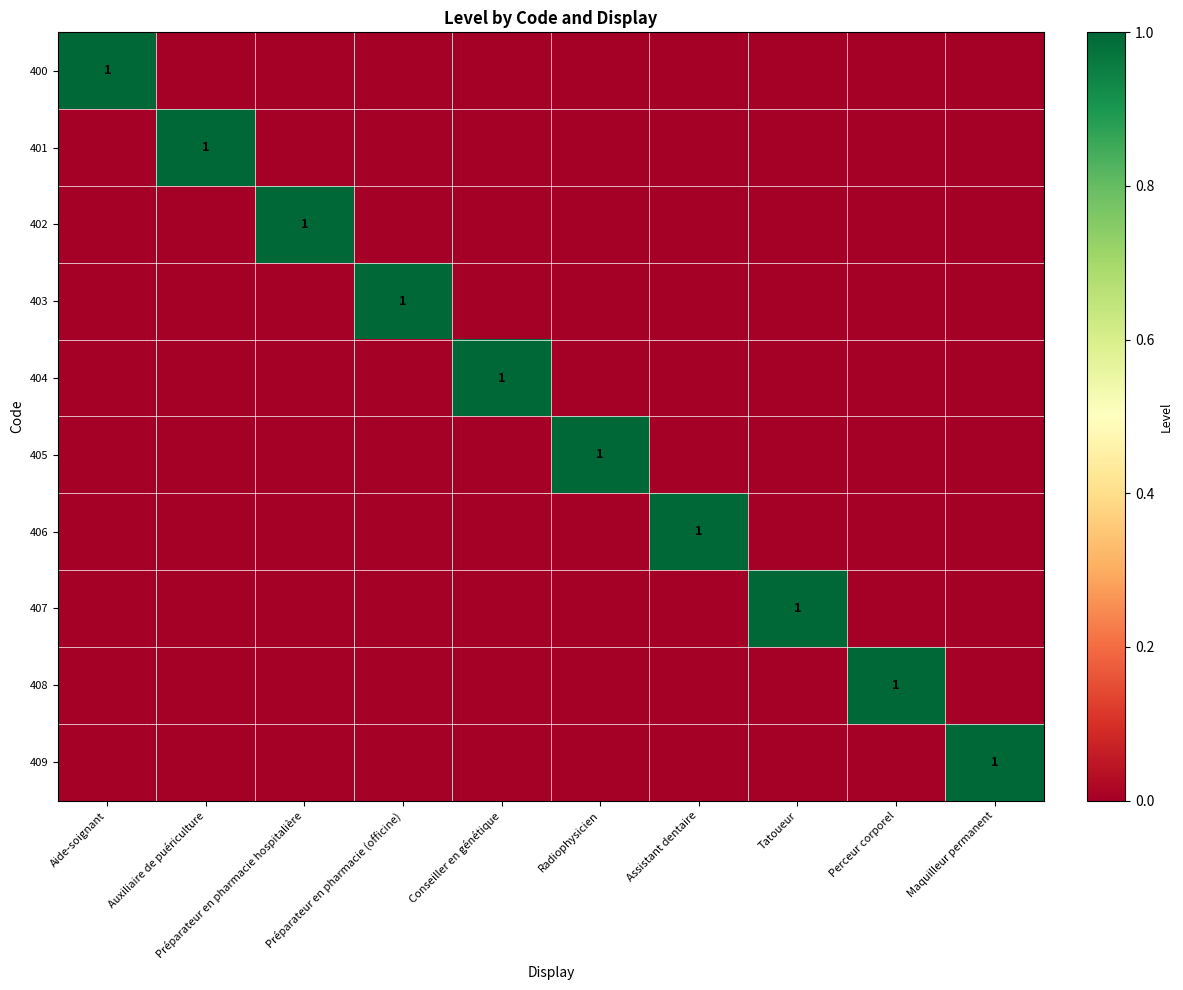

Rank the series at Radiophysicien from lowest to highest value.

400, 401, 402, 403, 404, 406, 407, 408, 409, 405